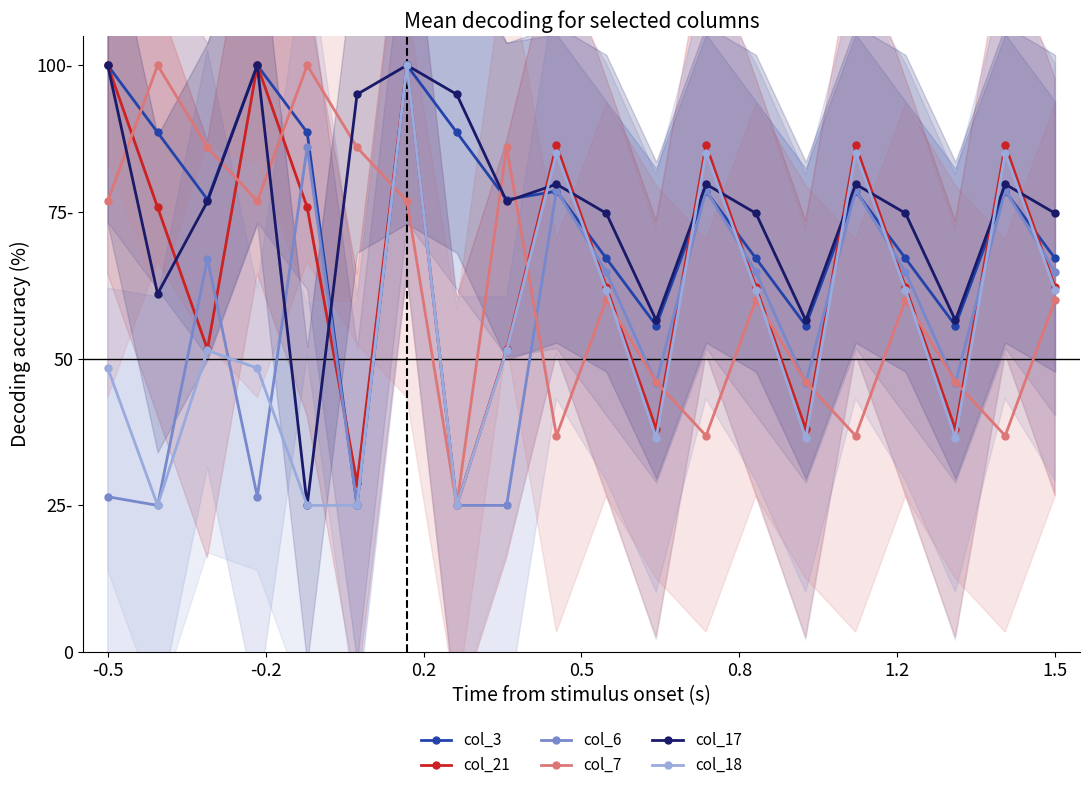

How many interior local peaks does the col_6 series have?

7